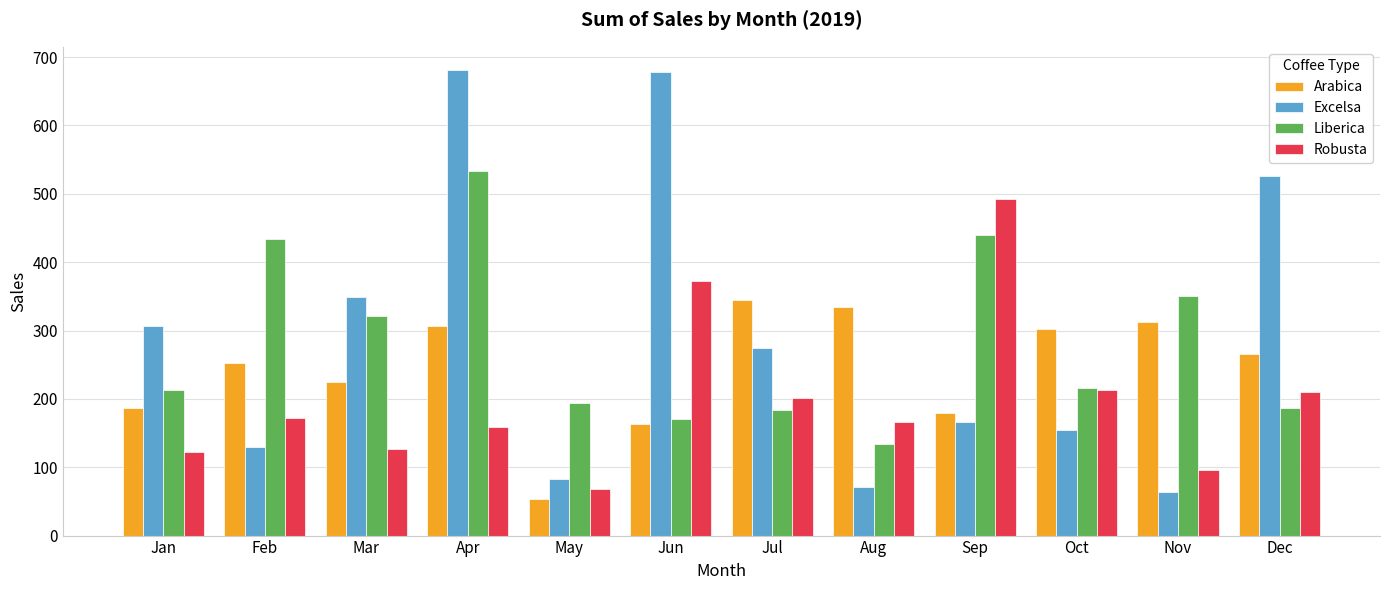

What is the value of the Arabica bar at the 12th from the left?

265.6